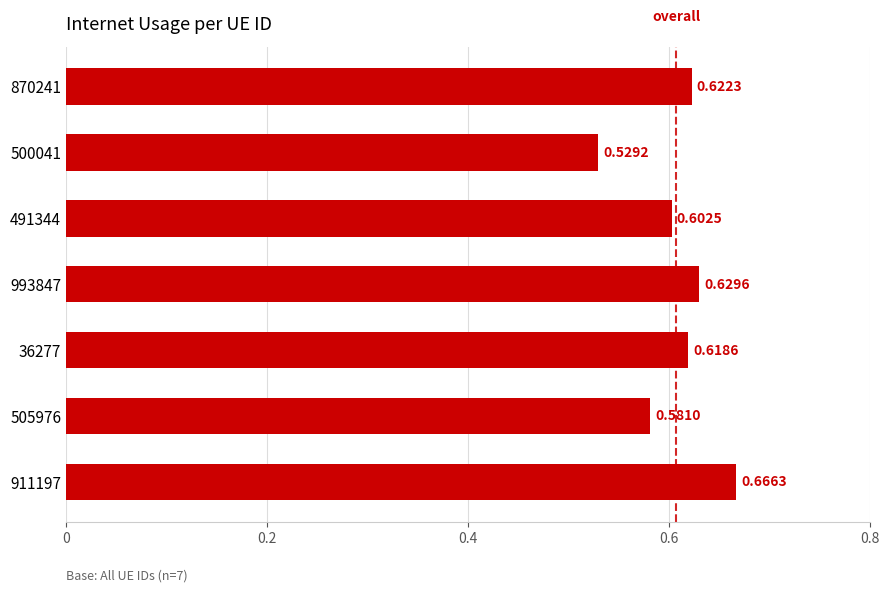

List the labels in order of value, largest first.

911197, 993847, 870241, 36277, 491344, 505976, 500041